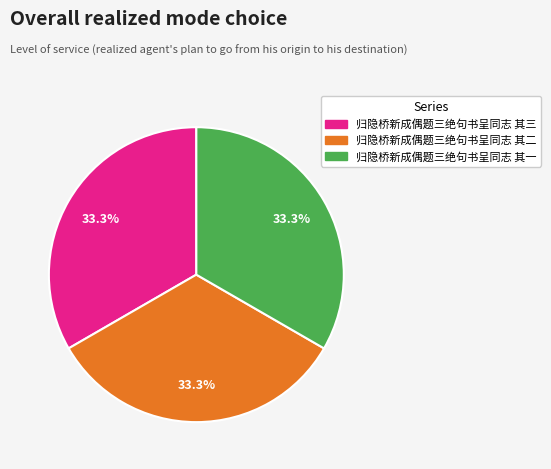

What portion of the pie excludes 归隐桥新成偶题三绝句书呈同志 其一?

66.7%